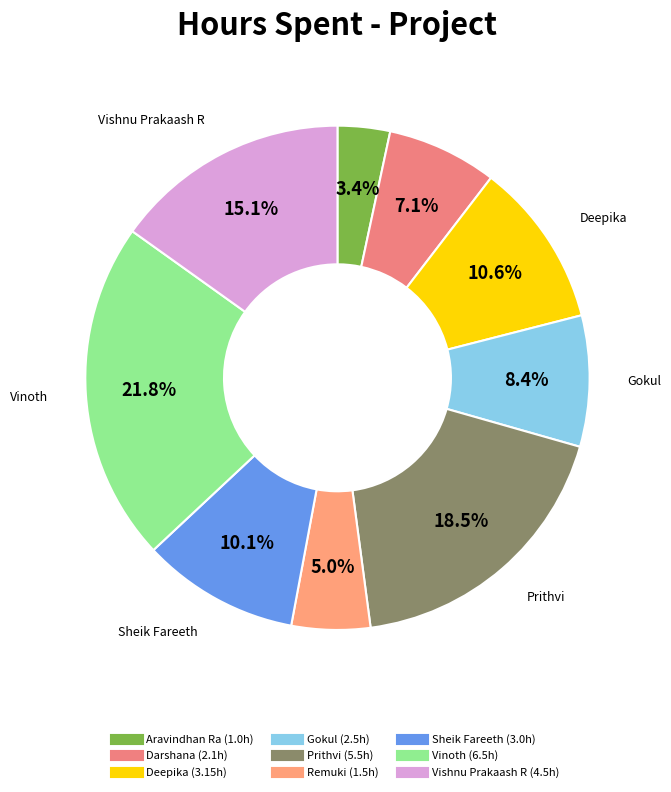

To the nearest percent, what is the average slice percentage?

11%